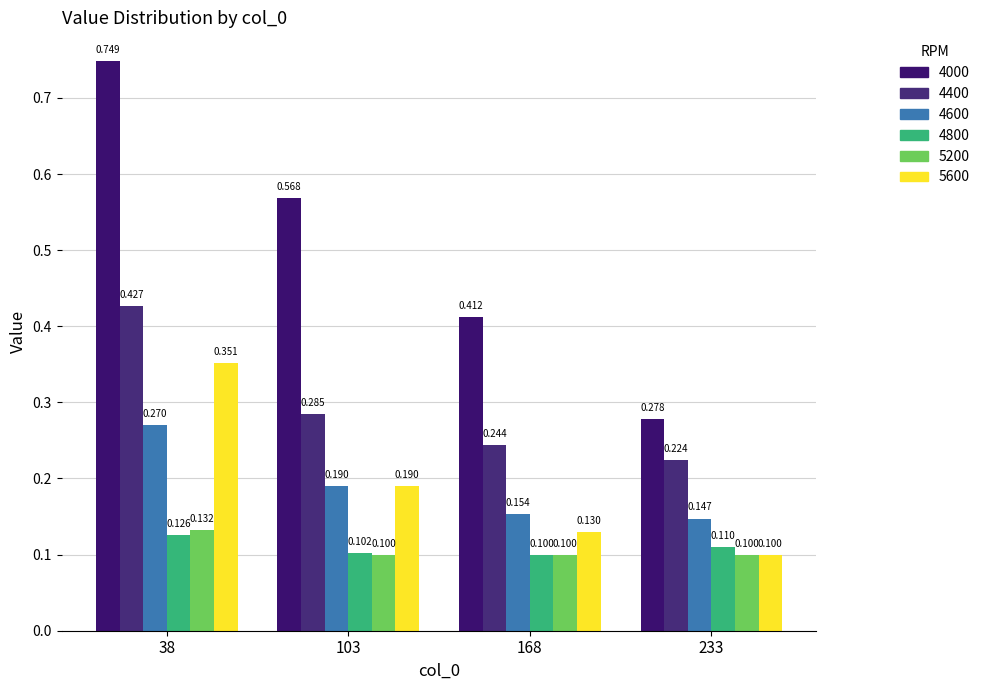

Reading right to left, list all the values displayed in this chart.

4000: 233=0.3	168=0.4	103=0.6	38=0.7
4400: 233=0.2	168=0.2	103=0.3	38=0.4
4600: 233=0.1	168=0.2	103=0.2	38=0.3
4800: 233=0.1	168=0.1	103=0.1	38=0.1
5200: 233=0.1	168=0.1	103=0.1	38=0.1
5600: 233=0.1	168=0.1	103=0.2	38=0.4